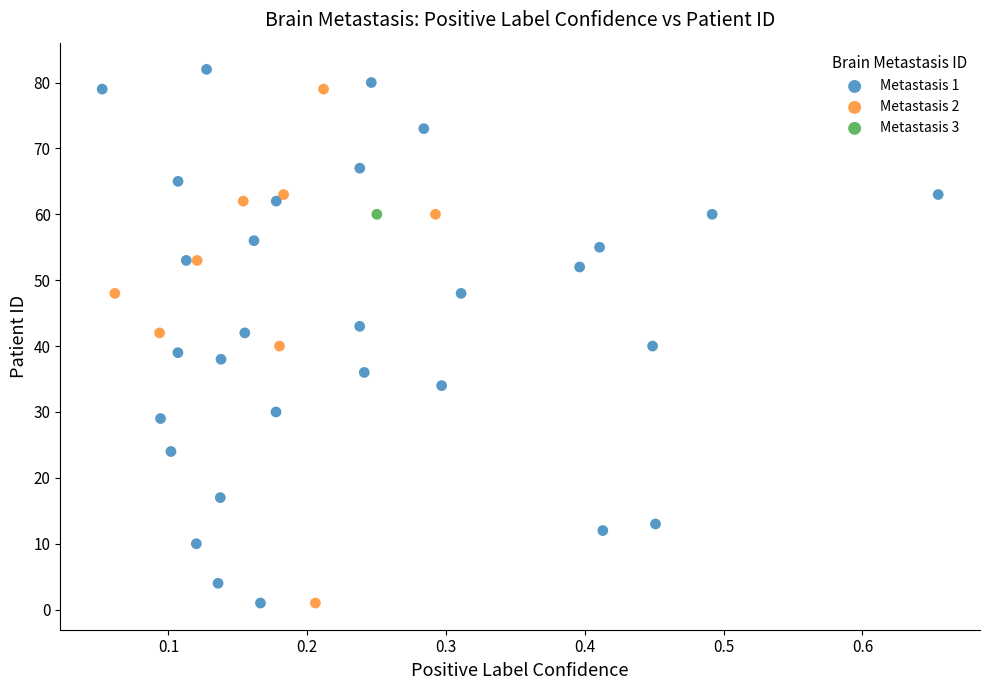

What are all the series names shown in the legend?

Metastasis 1, Metastasis 2, Metastasis 3